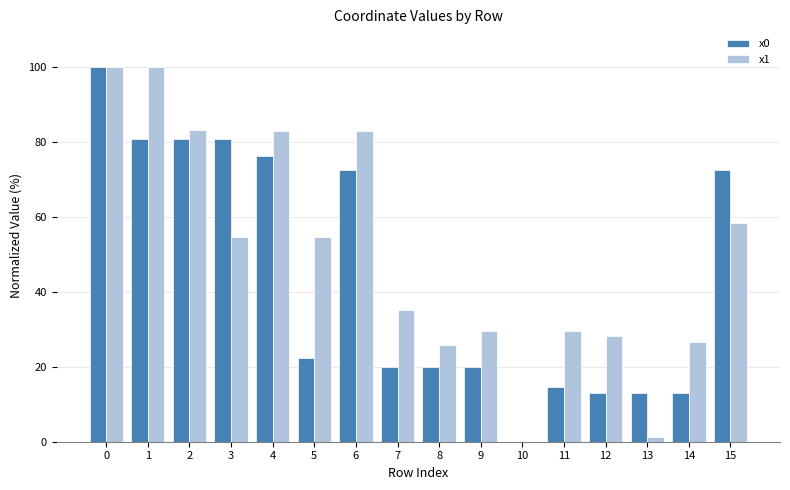

What is the sum of the x1 values at 14 and 6?

109.5